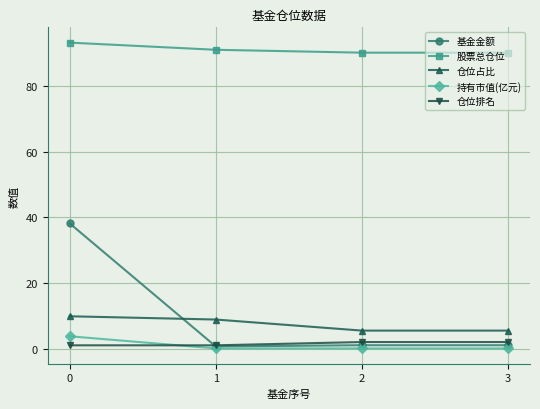

Which series has the largest total across all categories?

股票总仓位